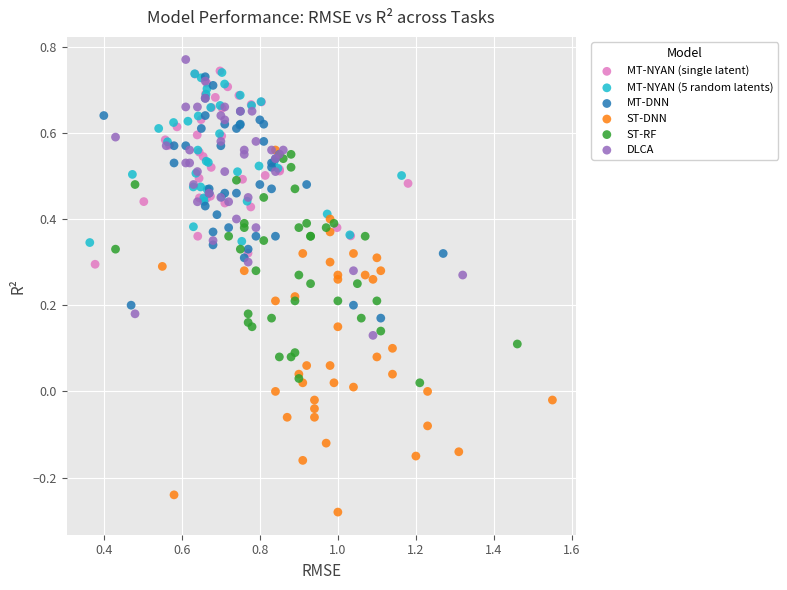

Which series contains the highest Y value?

DLCA